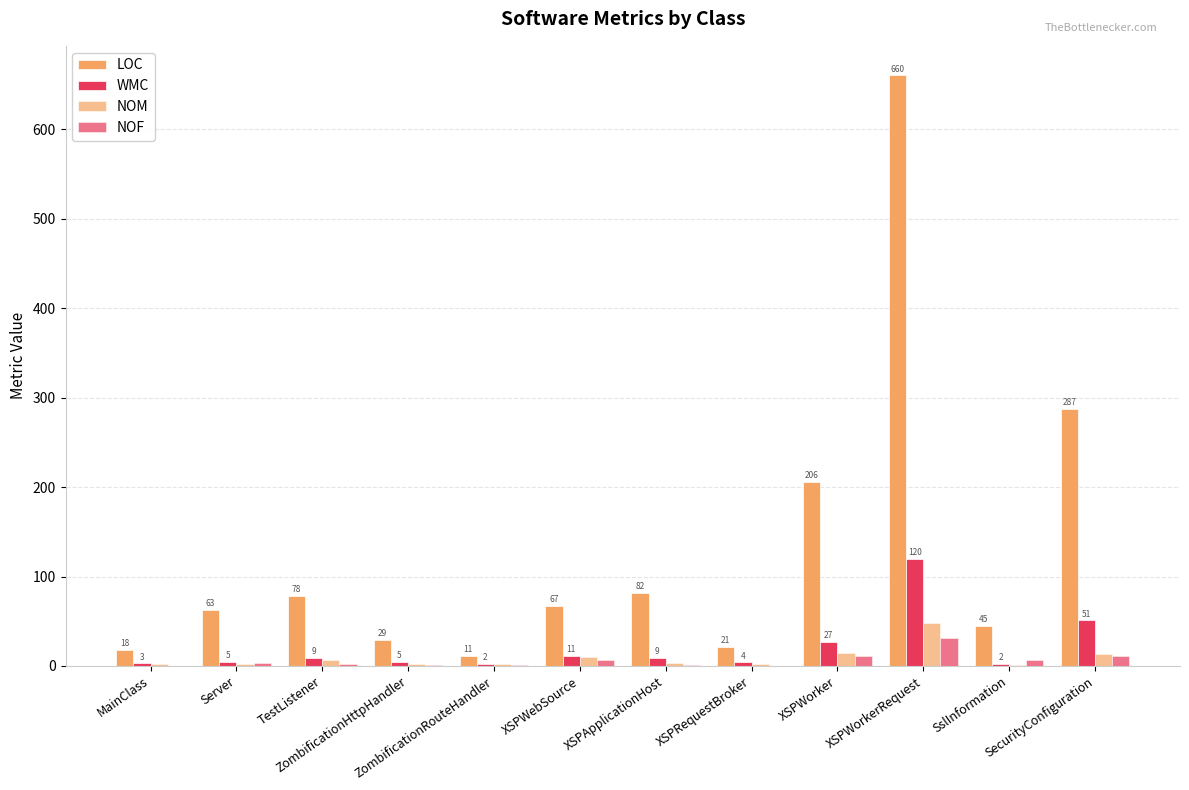

What is the maximum value for WMC?

120